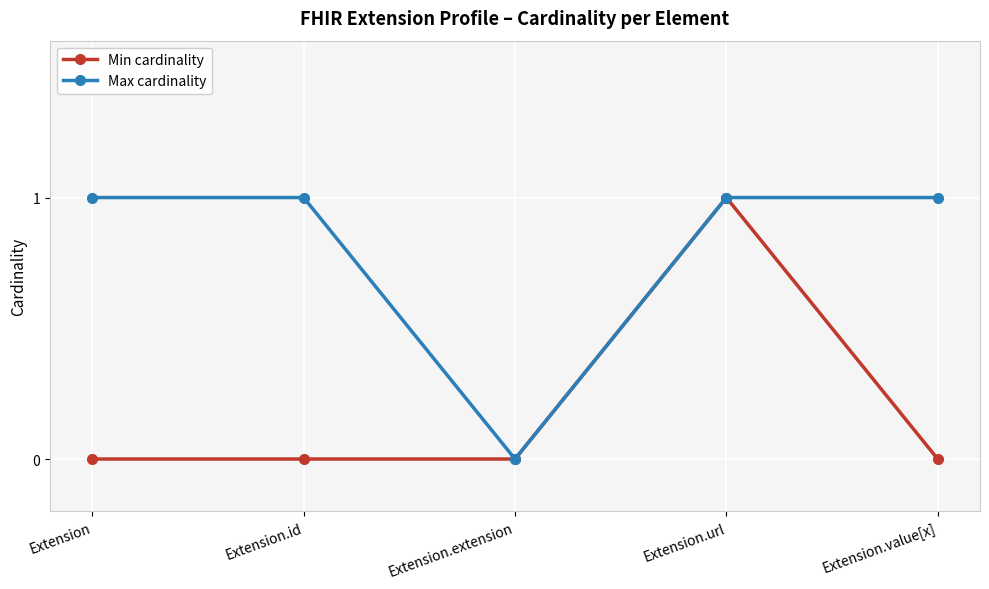

Rank the series at Extension from highest to lowest value.

Max cardinality, Min cardinality